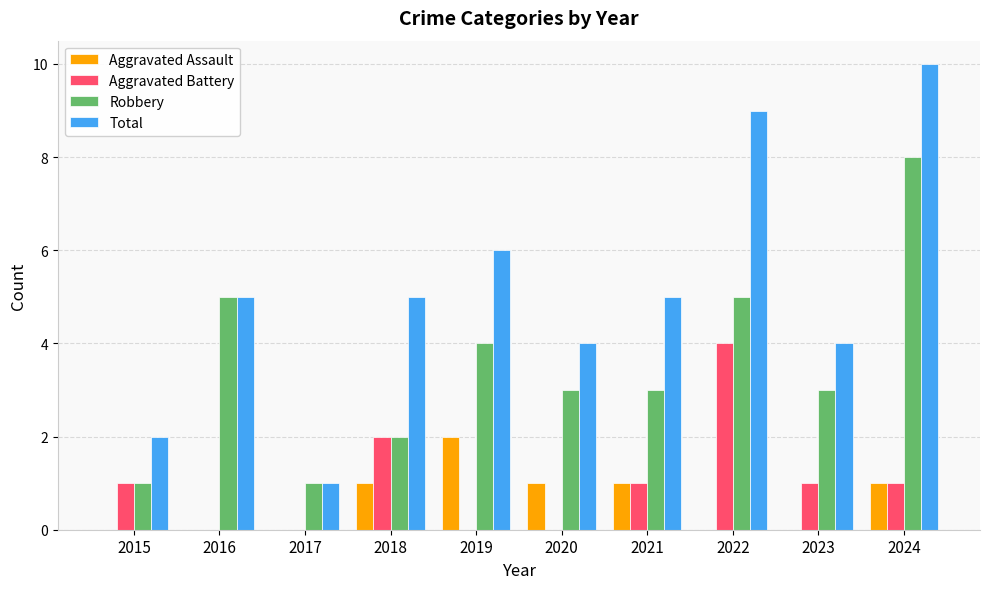

What is the total value across all series at 2016?

10